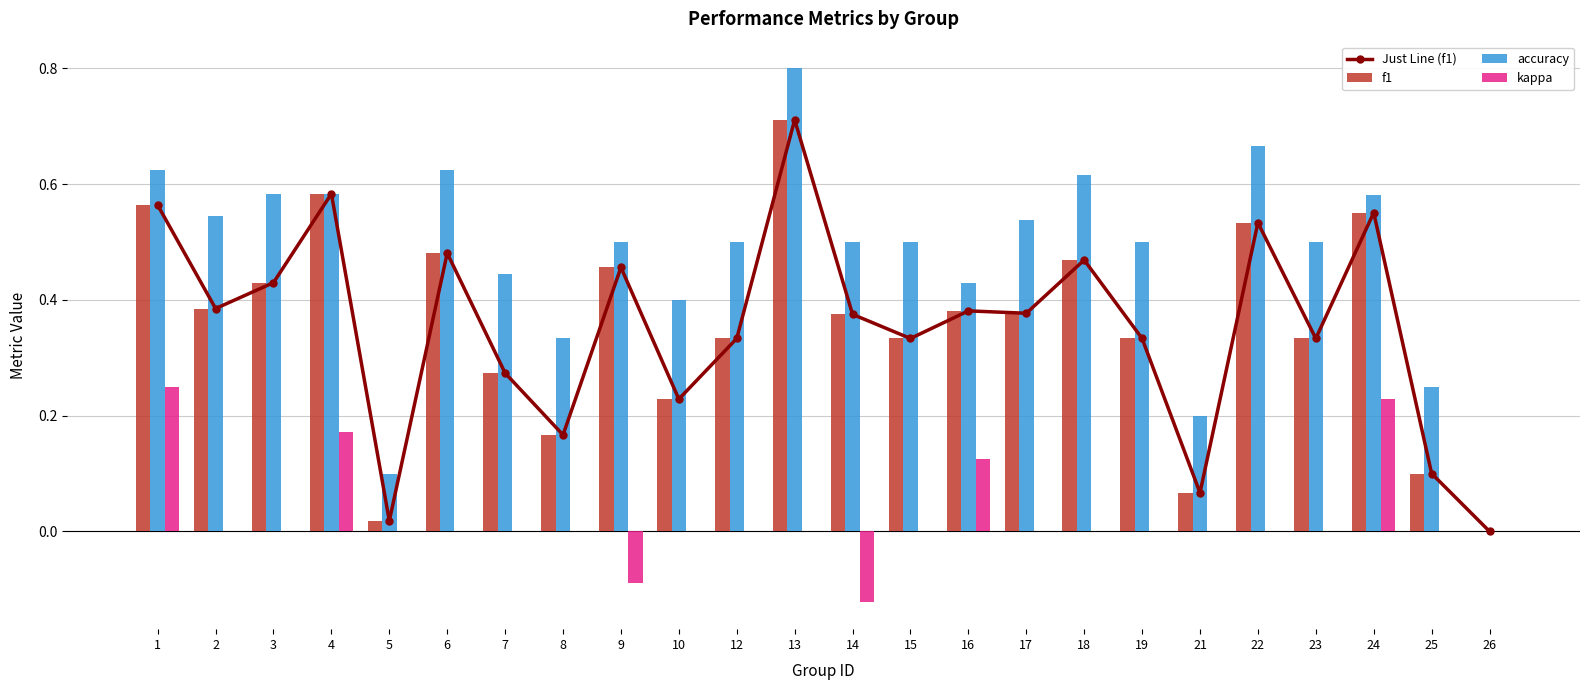

Between 6 and 16, which series saw the biggest shift?

accuracy